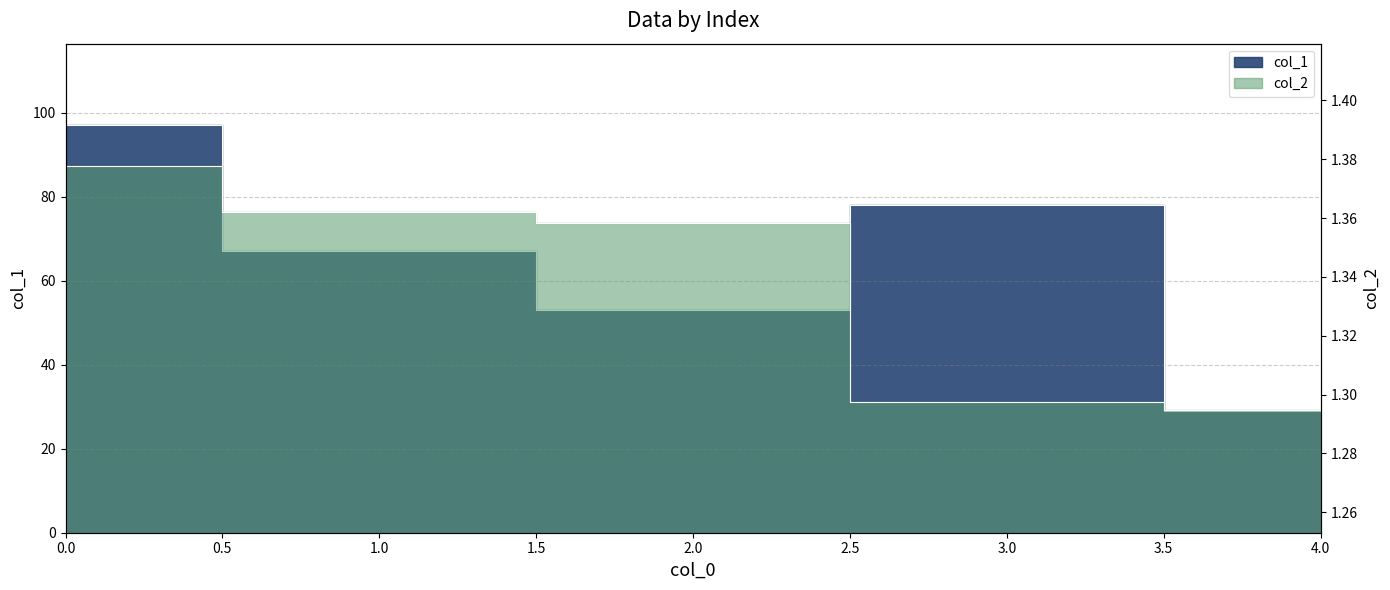

What is the value of the col_1 point at the 1st from the left?

97.0